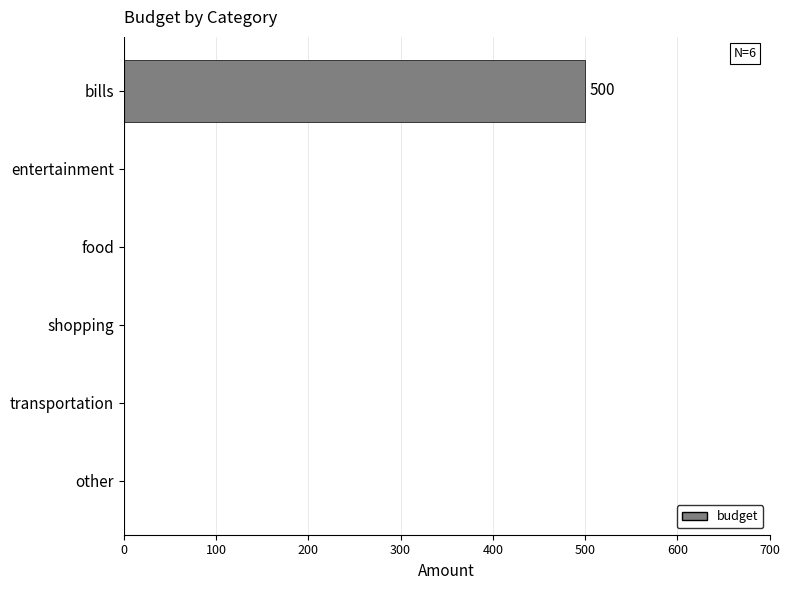

Reading top to bottom, list all the values displayed in this chart.

bills=500	entertainment=0	food=0	shopping=0	transportation=0	other=0